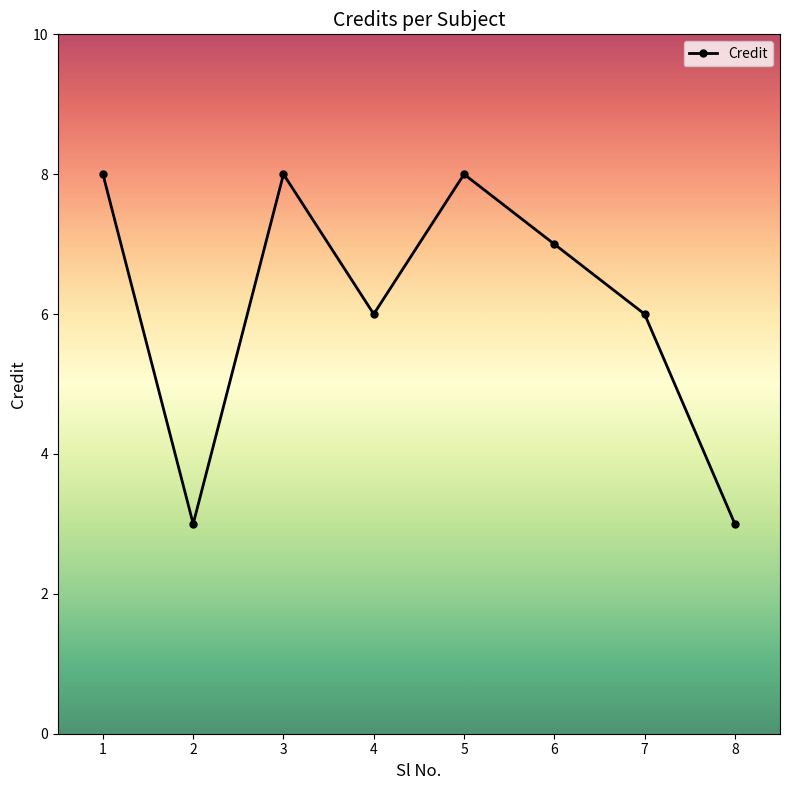

At which category does the data reach its first local peak?

3